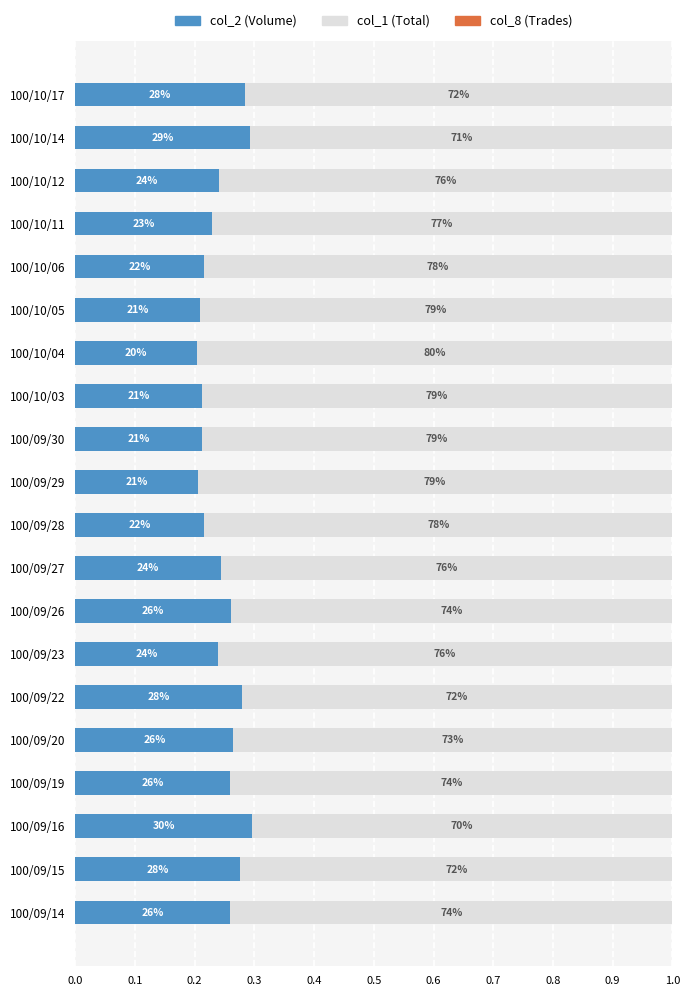

What position from the right is 100/10/17?

1